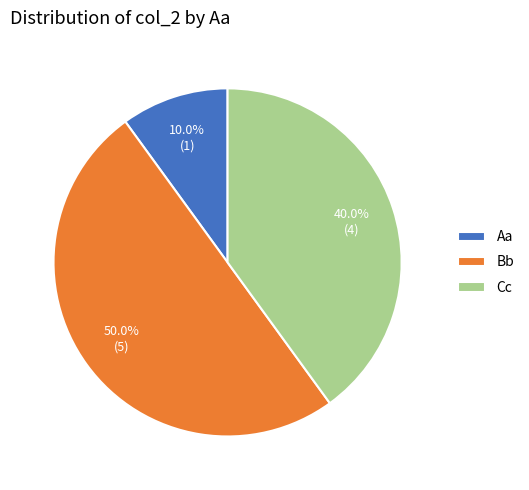

Does Cc account for over 50% of the chart?

No